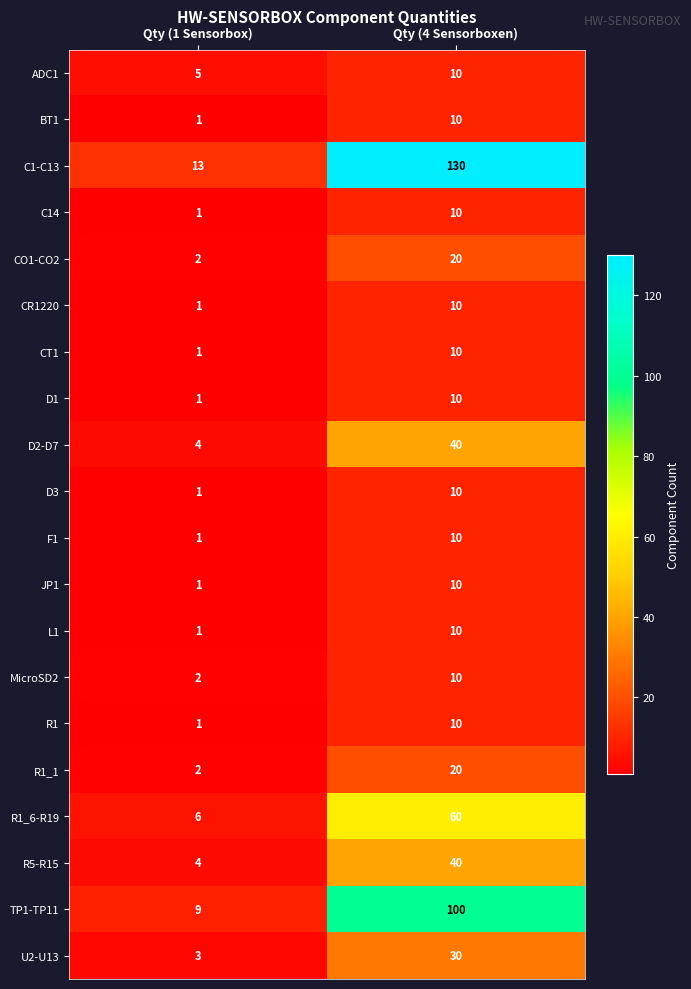

What is the difference between the highest and lowest values at Qty (1 Sensorbox)?

12